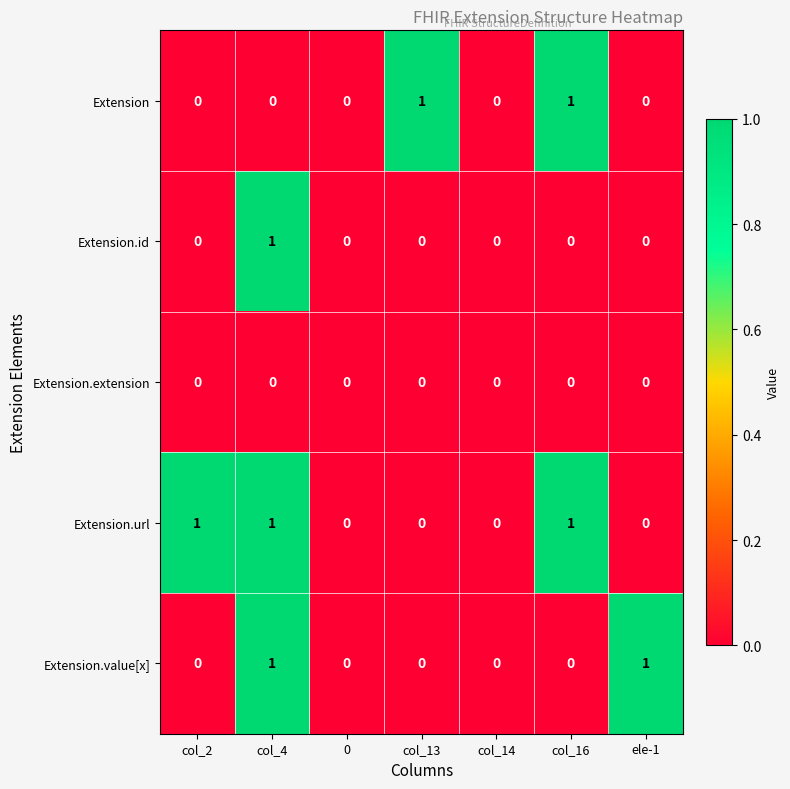

Which series has the largest total across all categories?

Extension.url